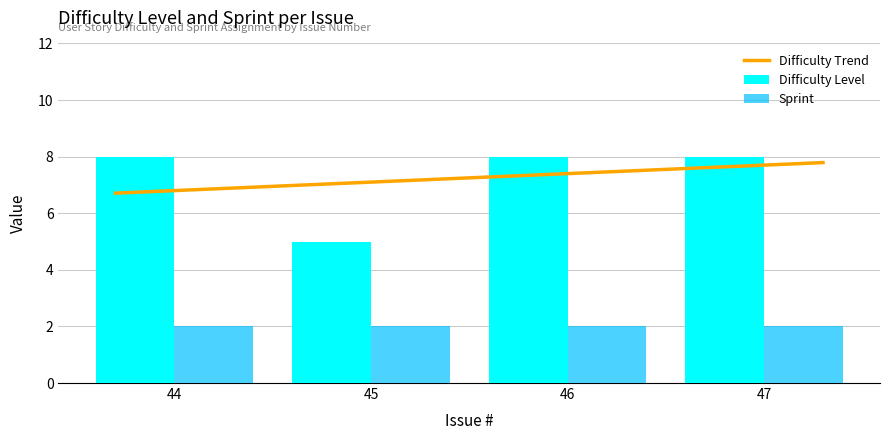

List the labels in order of value, largest first.

44, 46, 47, 45